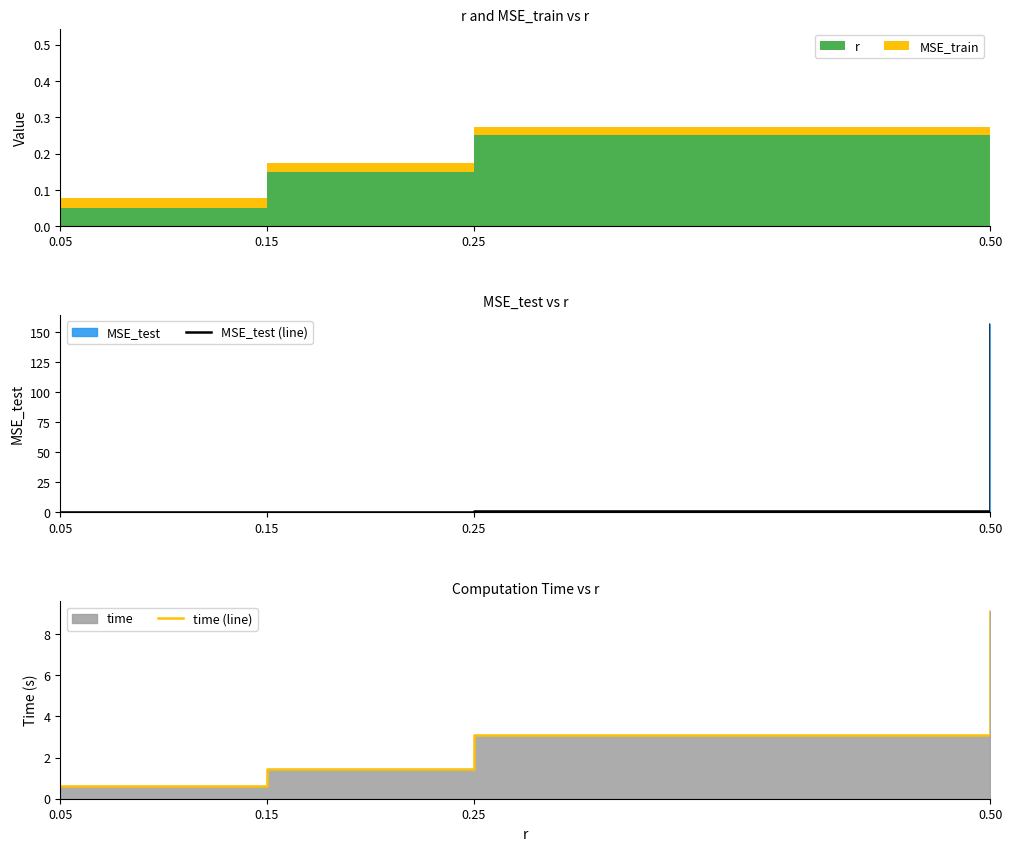

What is the sum of the MSE_test (line) values at 0.05 and 0.15?

0.1